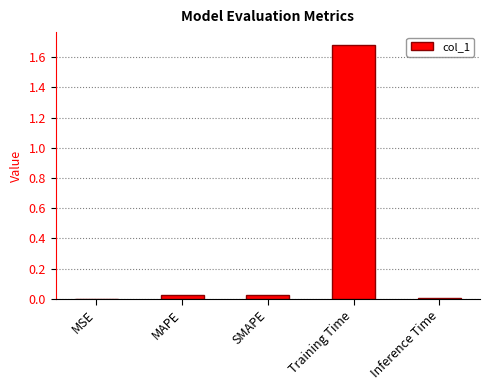

Between Training Time and MSE, which is larger?

Training Time